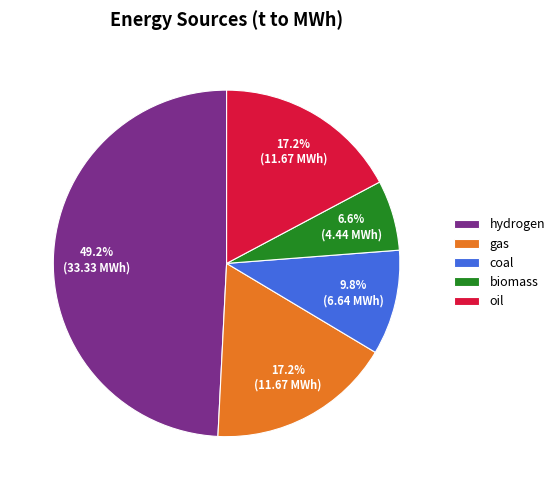

Approximately how many times larger is the value at coal compared to oil?

0.6